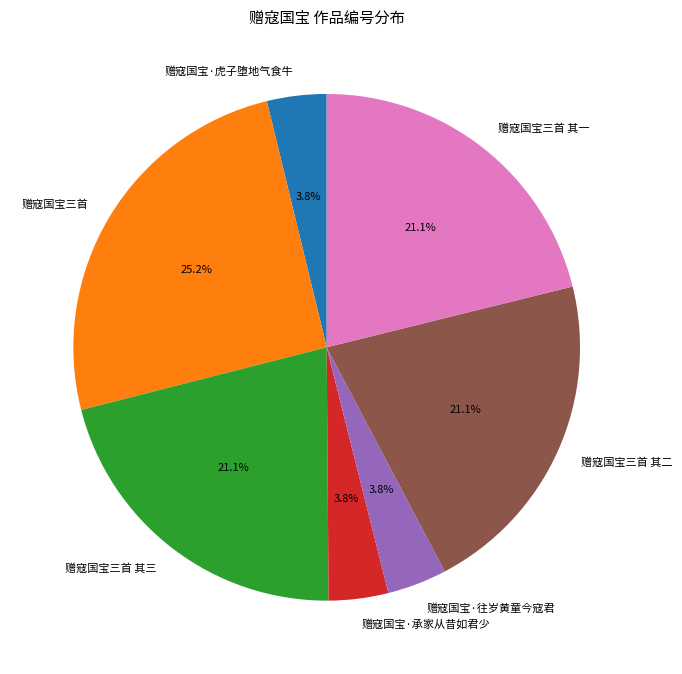

Do 赠寇国宝三首 其一 and 赠寇国宝三首 其三 together represent more than half of the pie?

No